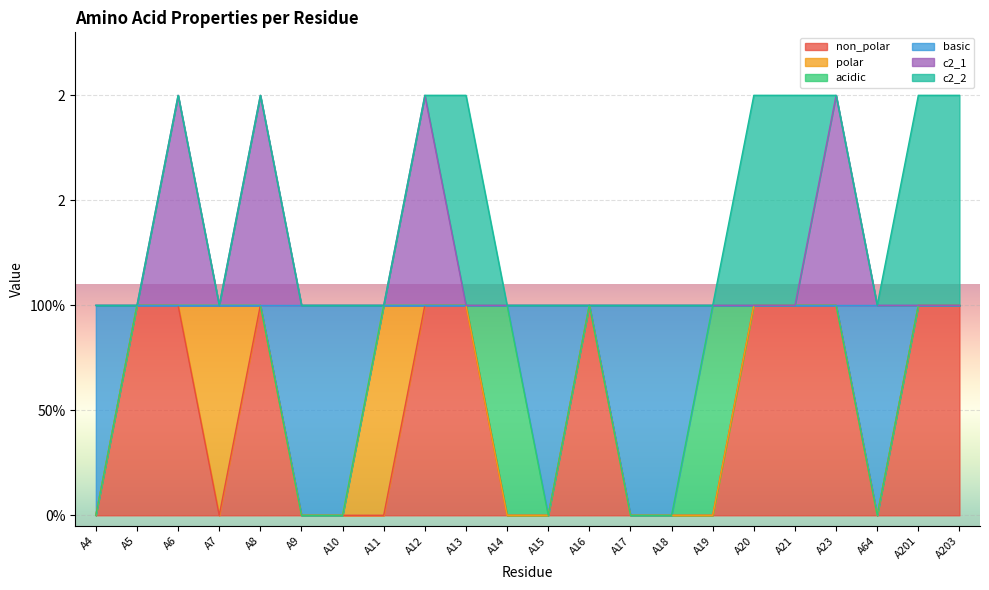

True or false: basic and c2_1 cross at least once.

False